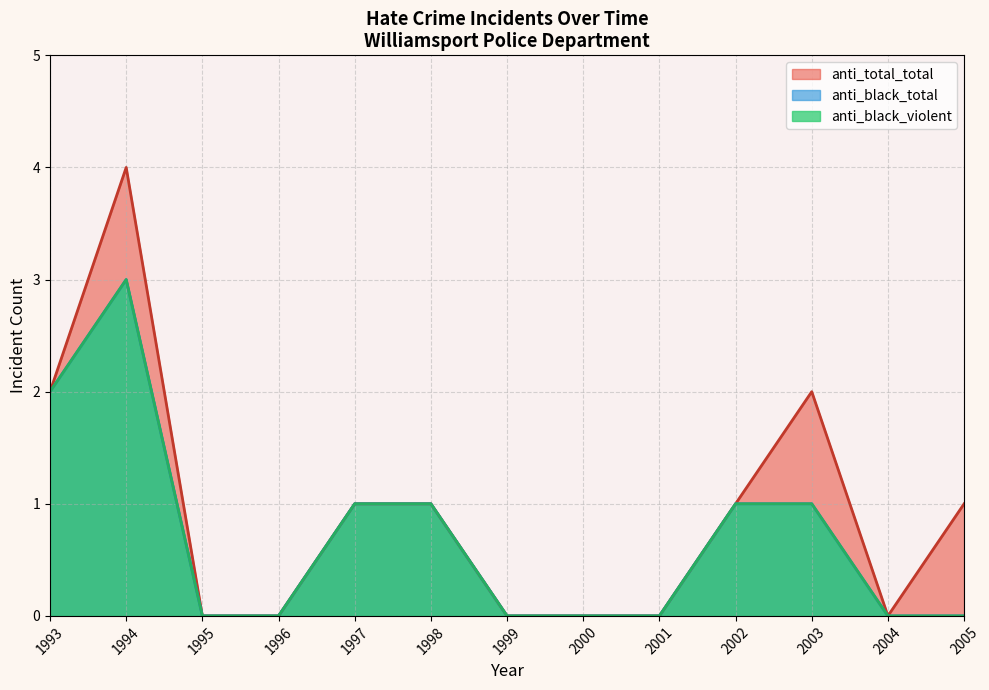

Where is anti_black_total nearest to the value 2?

1997